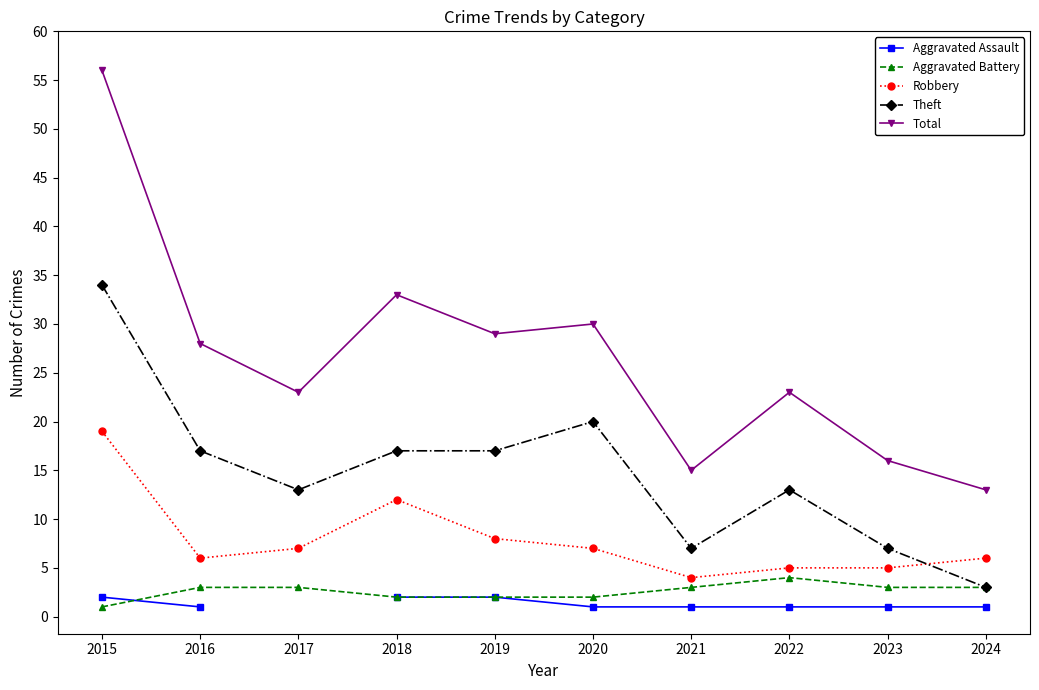

What is the value of the Theft point at the 1st from the left?

34